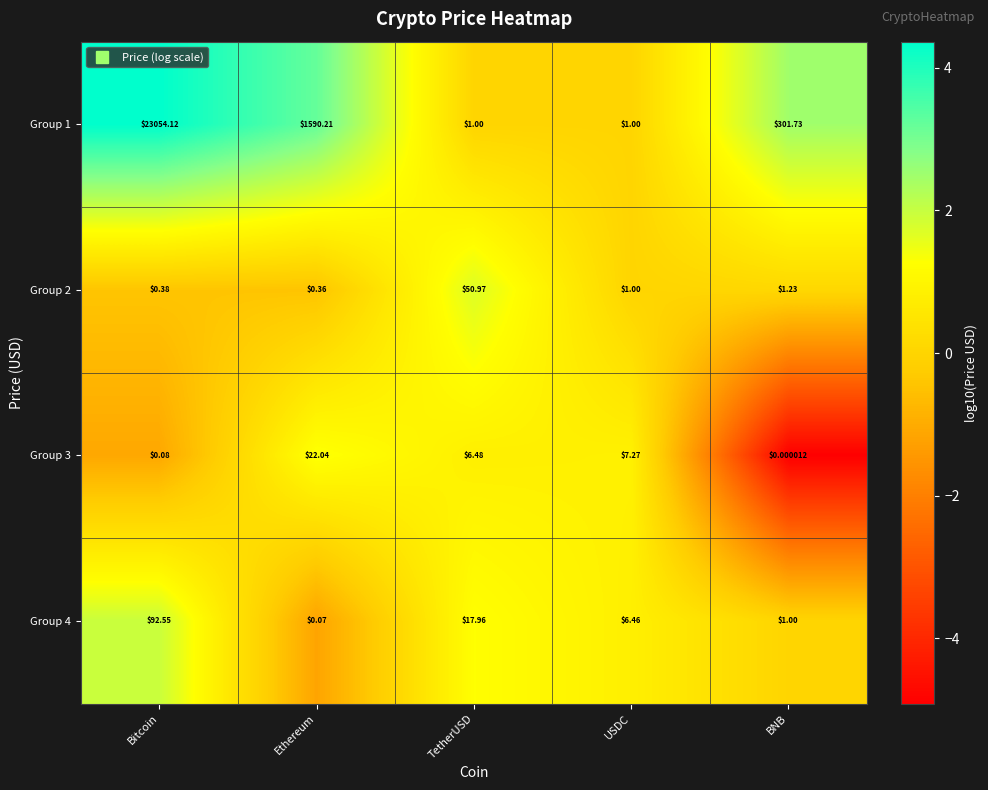

Rank the categories by Group 2 value from highest to lowest.

TetherUSD, BNB, USDC, Bitcoin, Ethereum